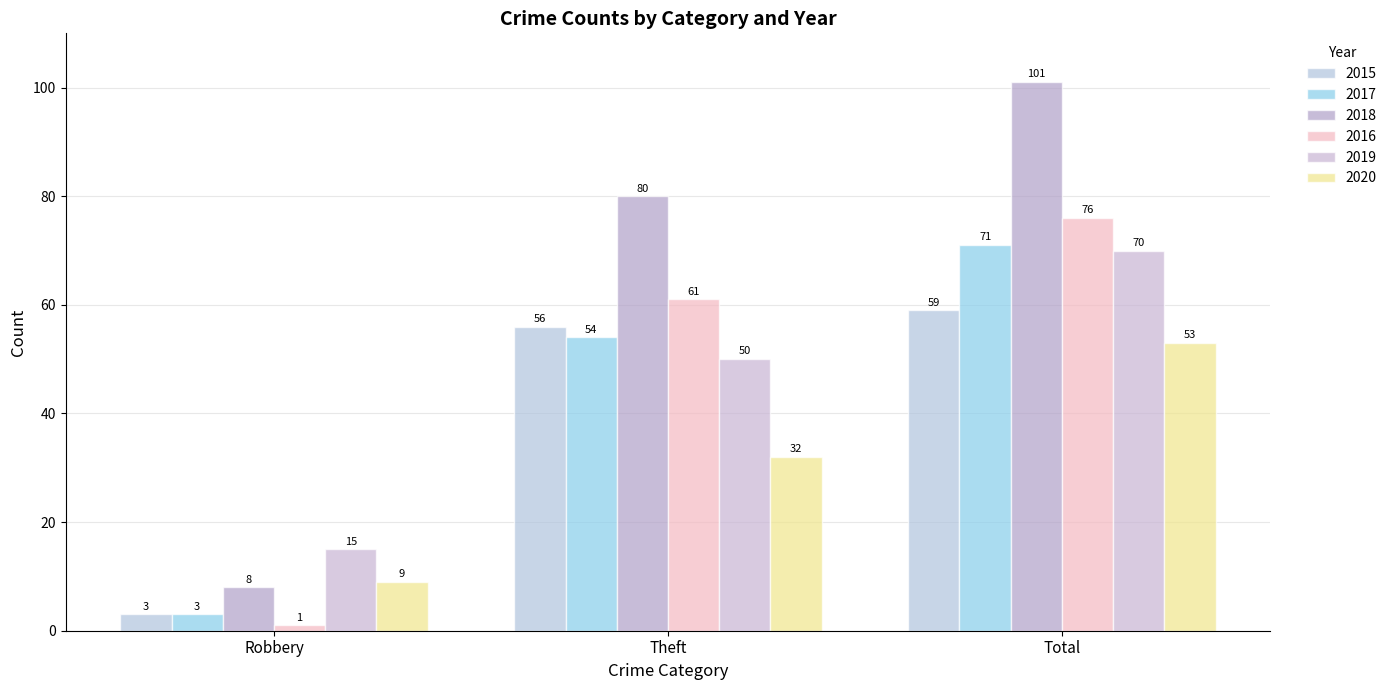

What is the difference between the highest and lowest values at Robbery?

14